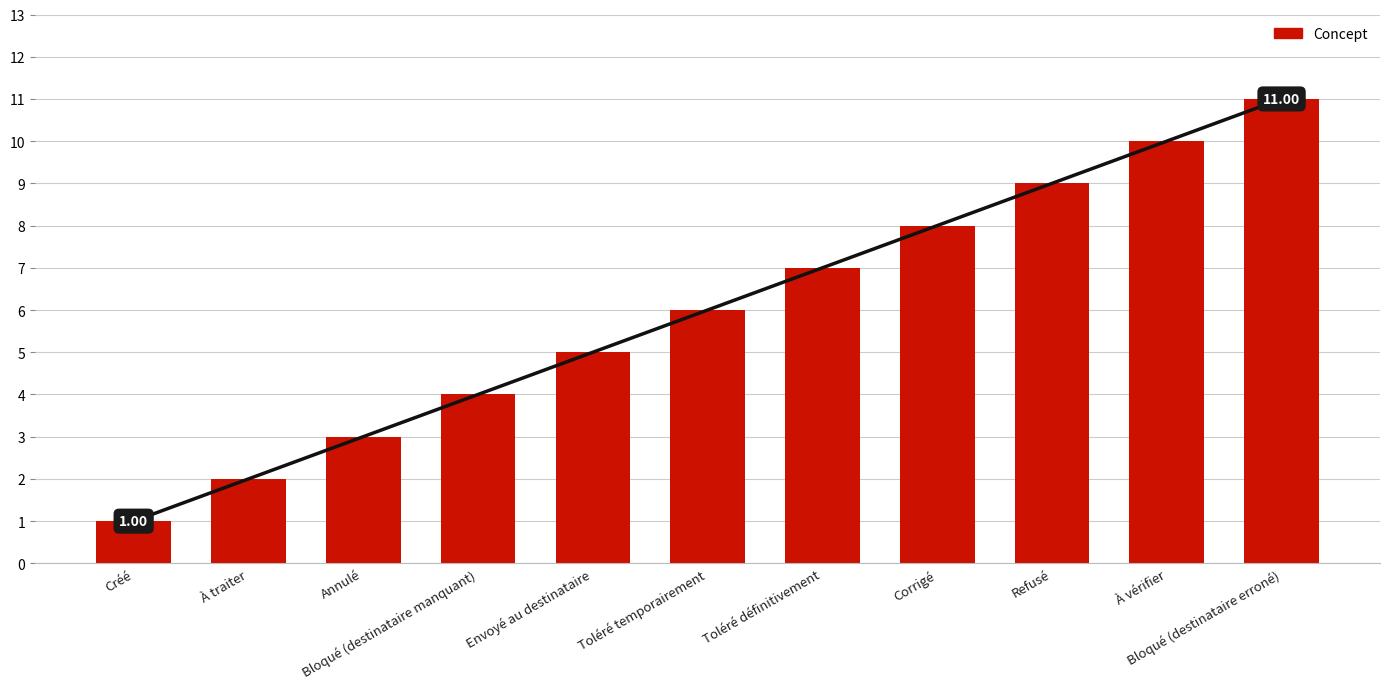

The value at Toléré temporairement is 10. True or false?

False